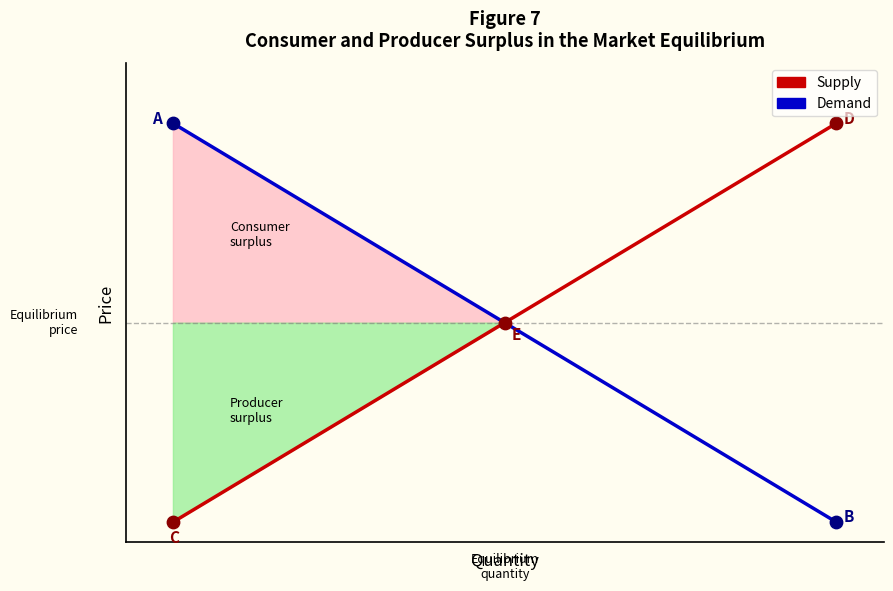

Which series has the largest total across all categories?

Supply